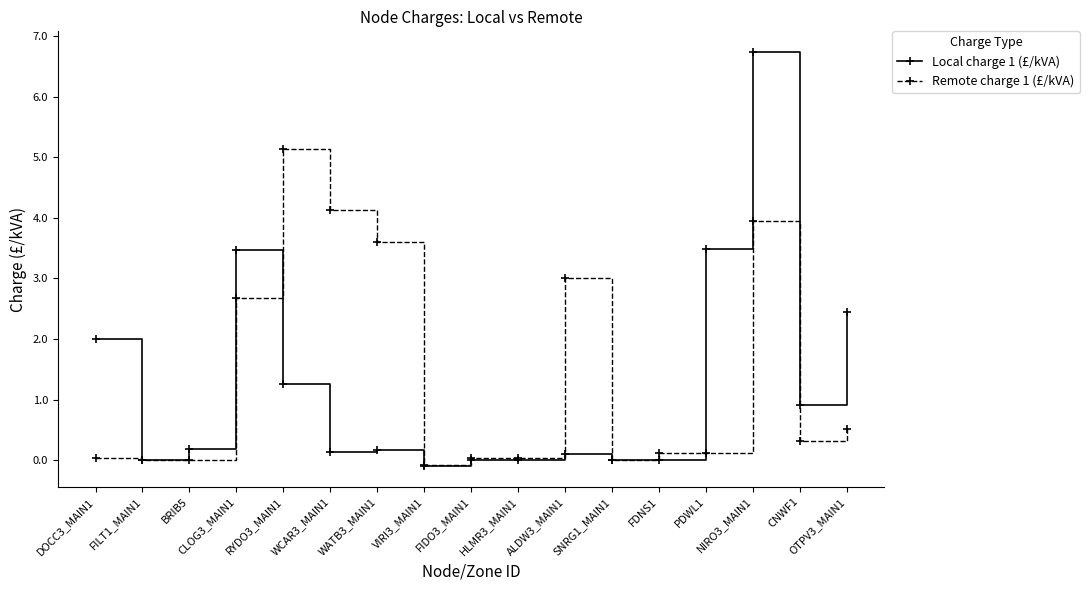

What is the minimum value shown in the chart?

-0.1